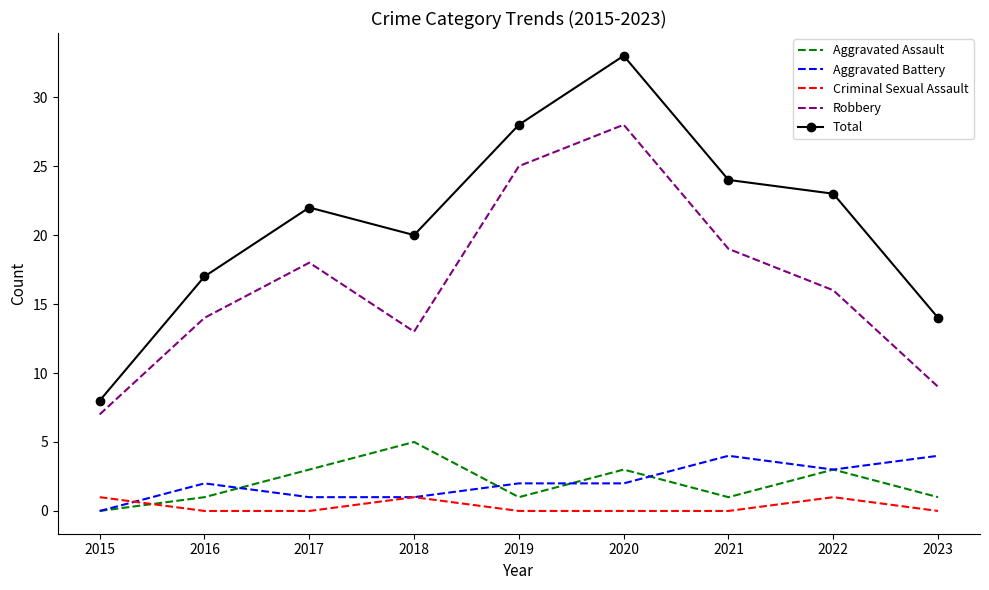

What is the average value of the Total series?

21